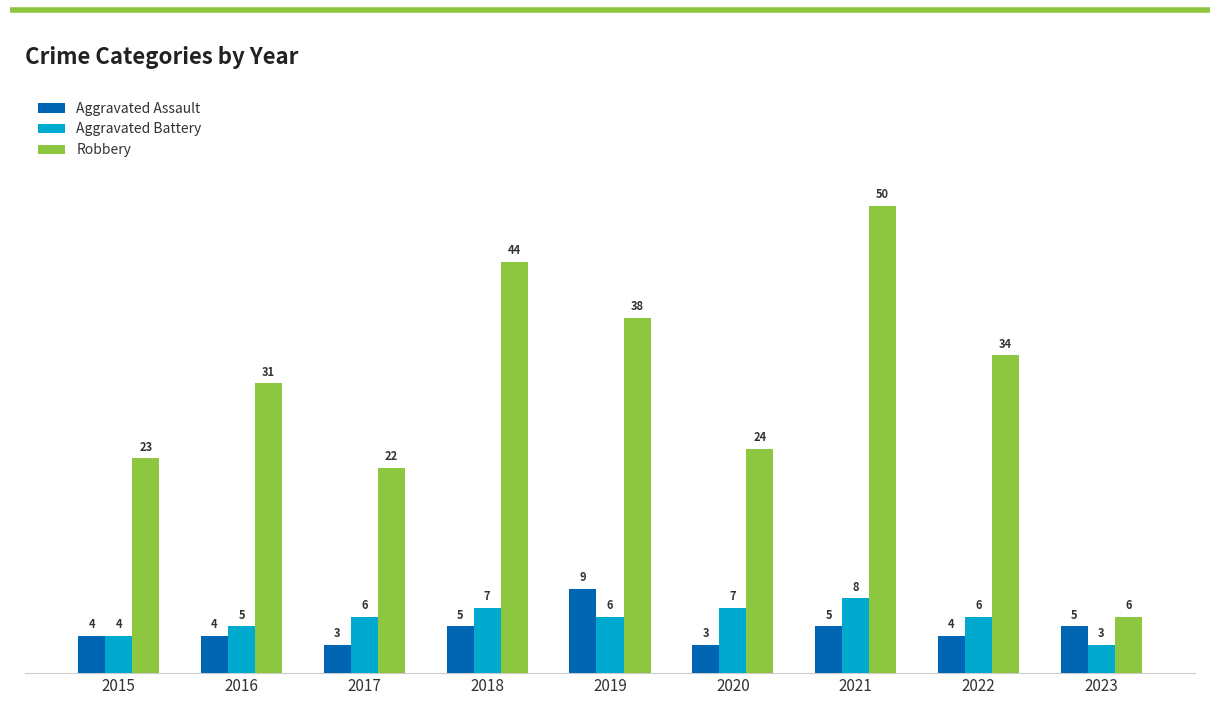

What is the approximate value of Robbery at 2020, to the nearest 10?

20